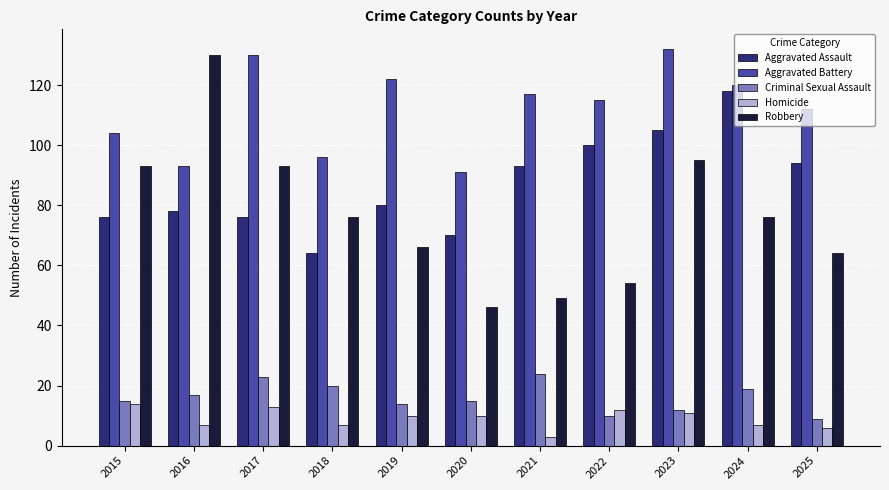

How many distinct data groups are displayed?

5